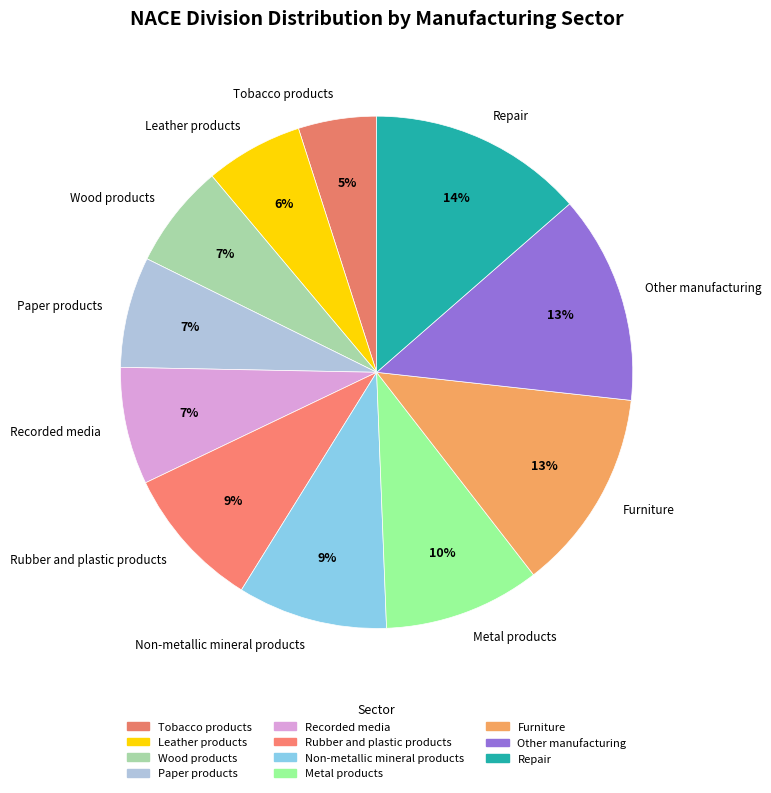

To the nearest percent, what percentage of the pie is Furniture?

13%